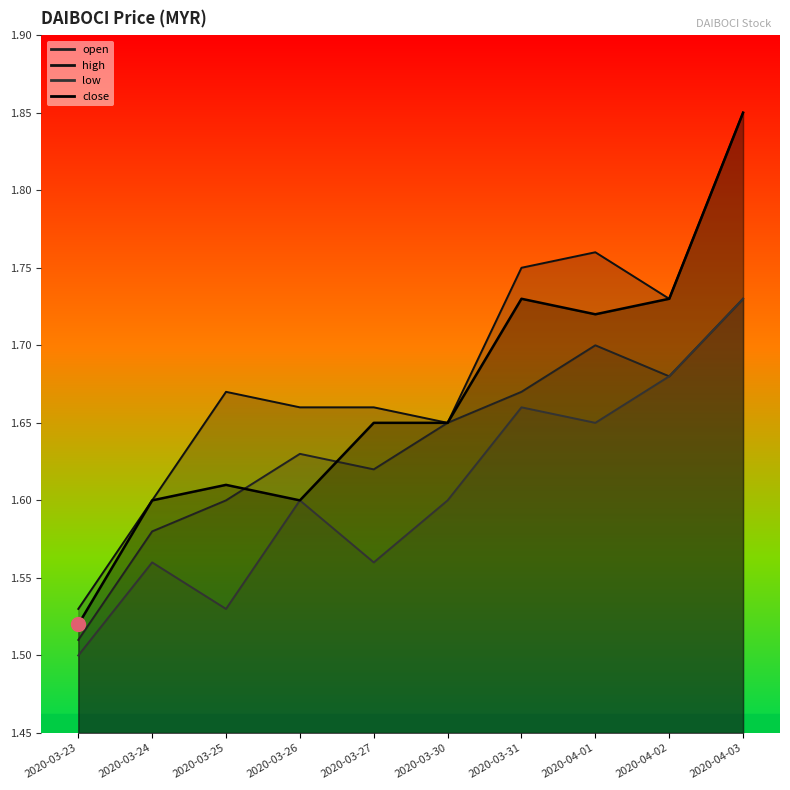

How many data points does each series have?

10